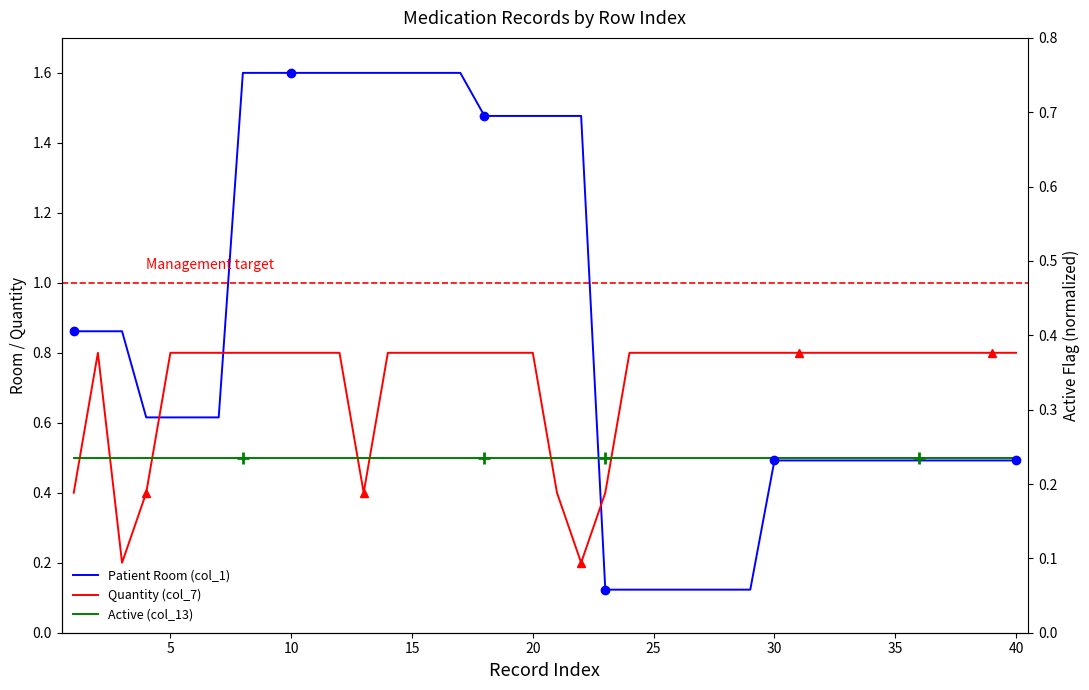

Is it true that Patient Room (col_1) equals 0.1 at 25?

True